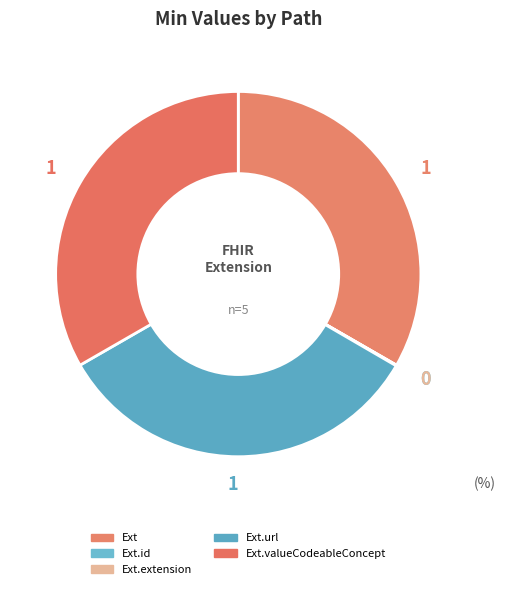

Which category has the smallest portion of the pie?

Extension.id